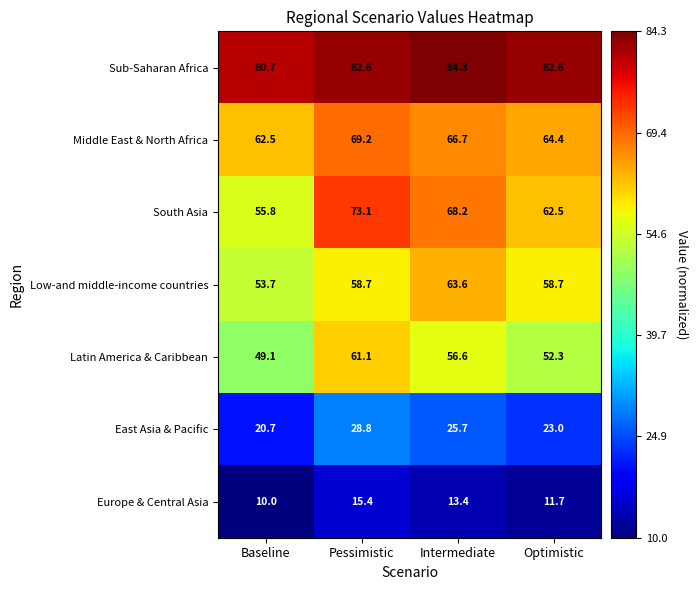

What is the sum of all South Asia values?

259.6